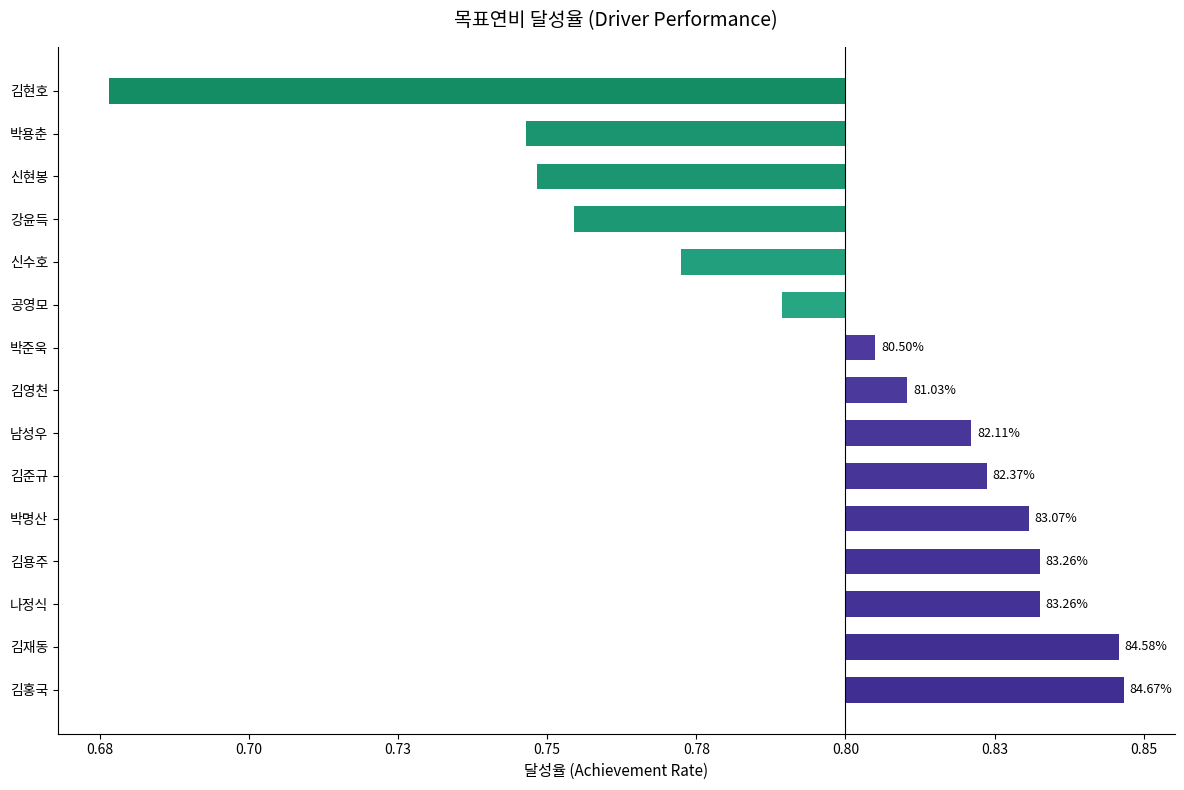

Does the chart contain stacked bars?

No